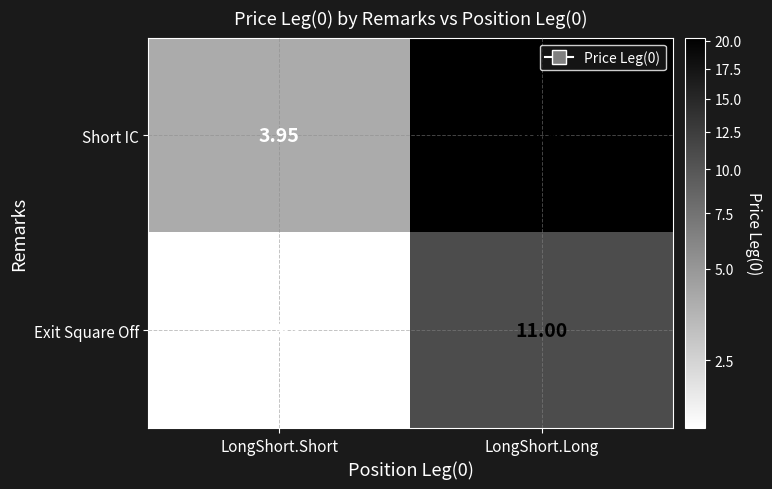

How many distinct data groups are displayed?

2